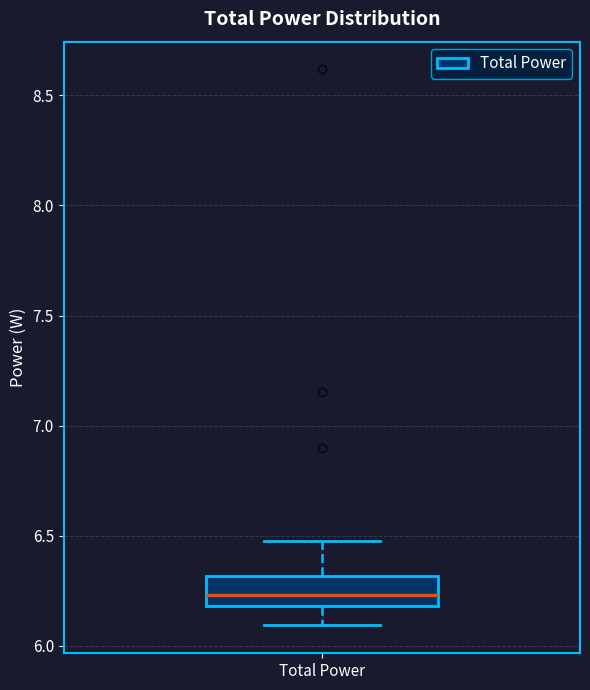

Read this box plot against the y-axis: the position of the median line, the range covered by the box, and the ends of both whiskers. The values are not printed on the chart, so give them approximately, as read against the axis.

median 6.25, box 6.20 to 6.30, whiskers 6.10 to 6.50